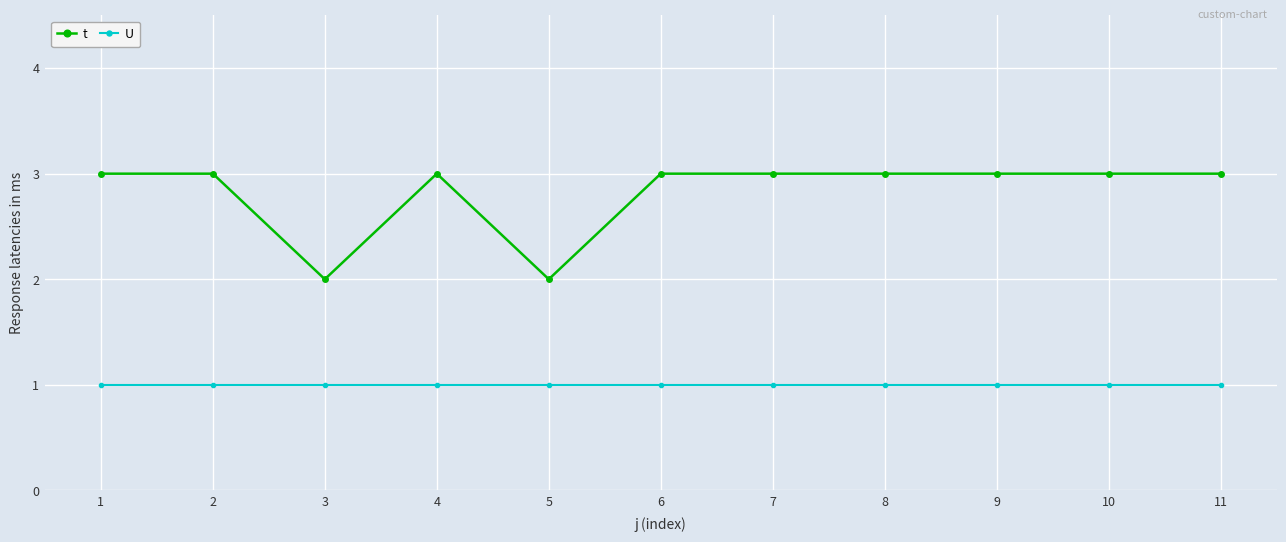

What is the average value of the t series?

3